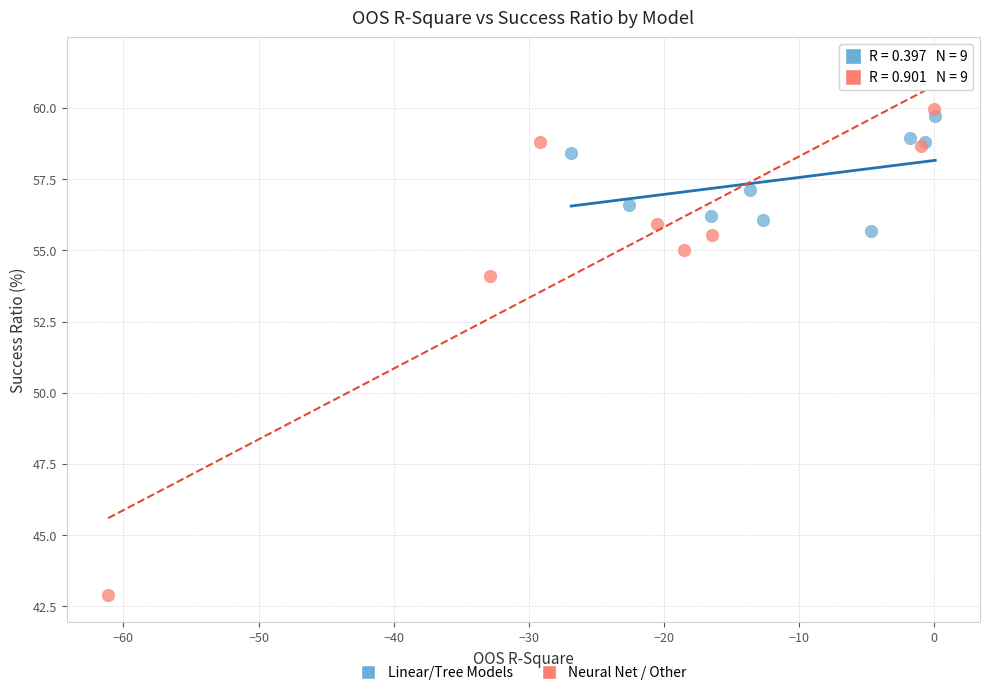

Which series has the widest spread of Y values?

Neural Net / Other